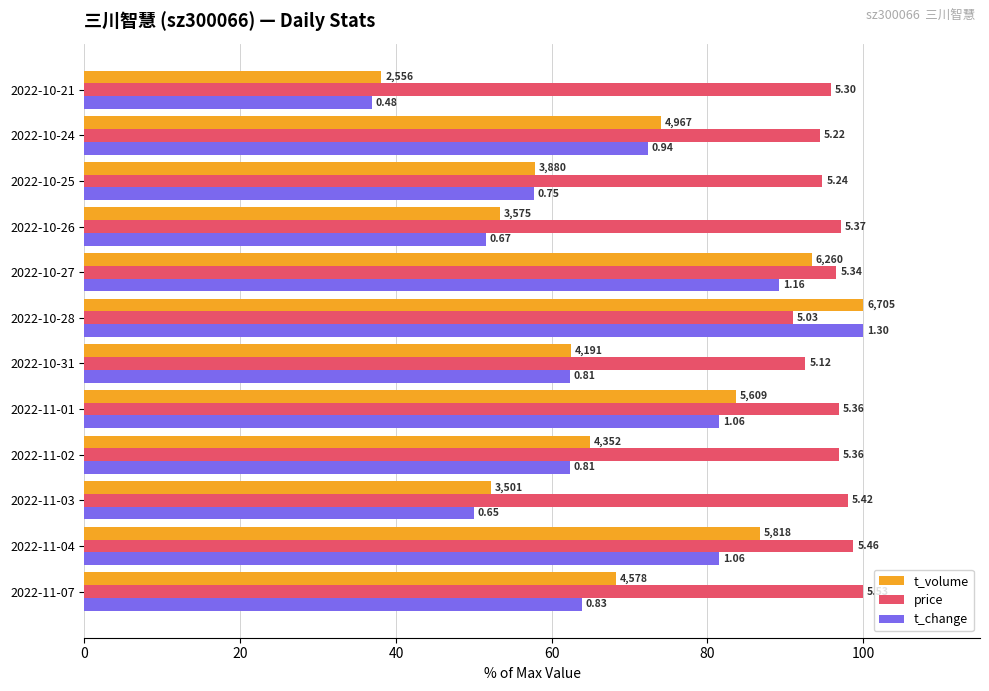

What are all the series names shown in the legend?

t_volume, price, t_change